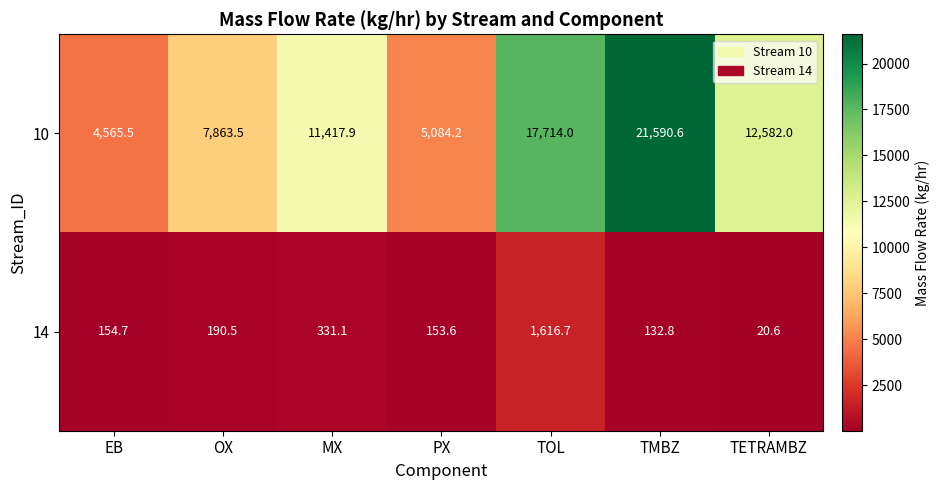

Rank the series by their maximum value, from lowest to highest.

14, 10